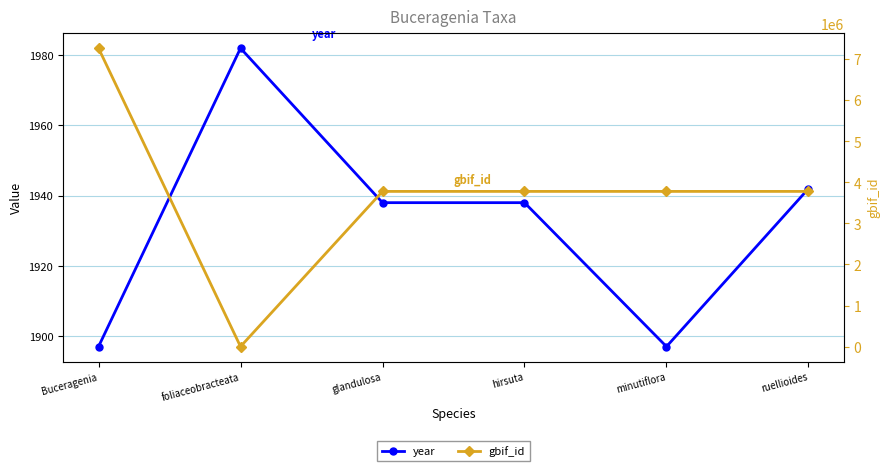

Which category has the lowest value in the year series?

Buceragenia